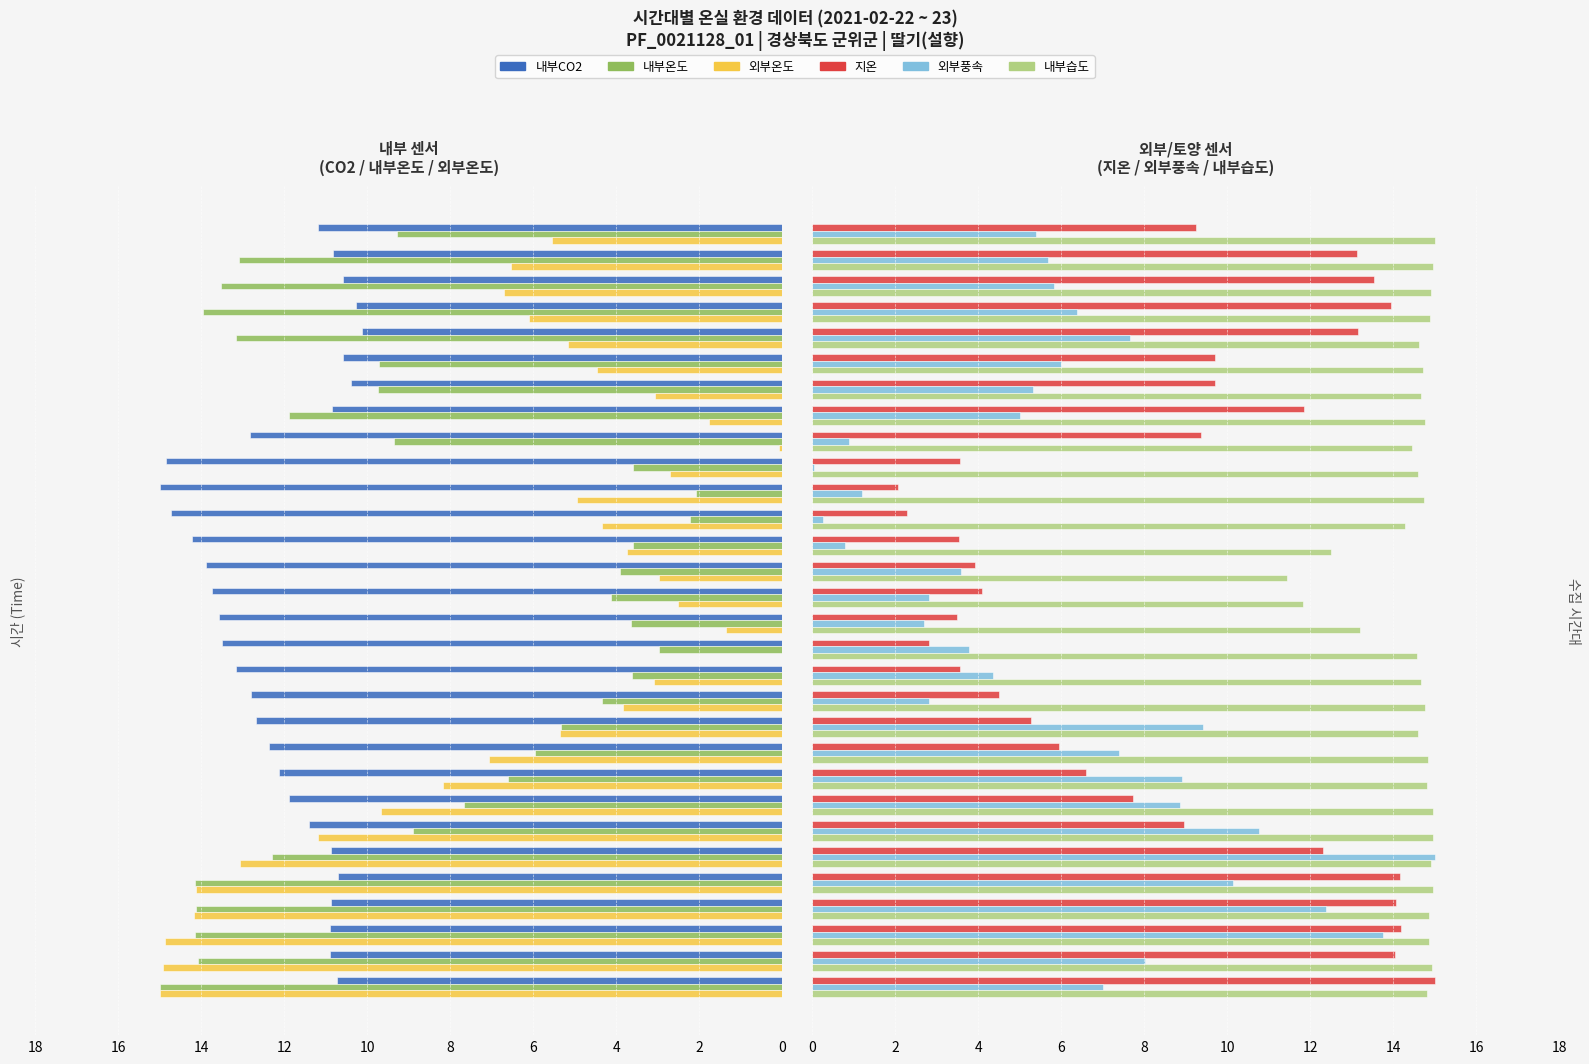

How many data points does each series have?

30